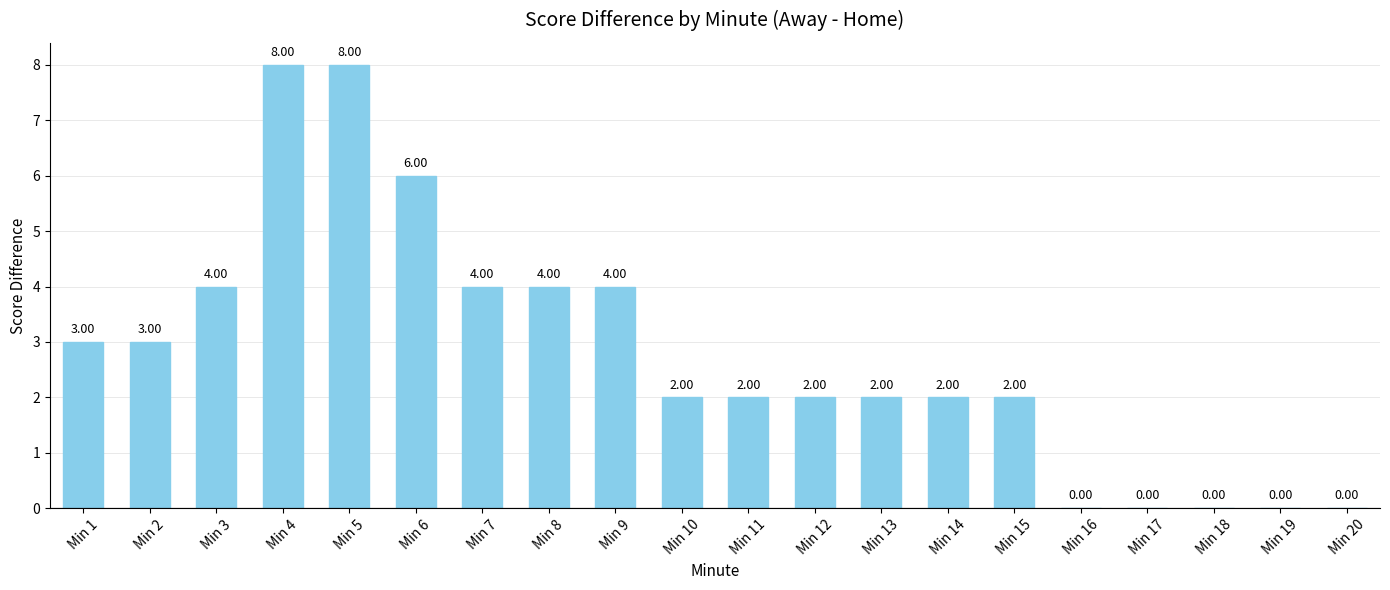

What is the sum of the values at Min 8 and Min 5?

12